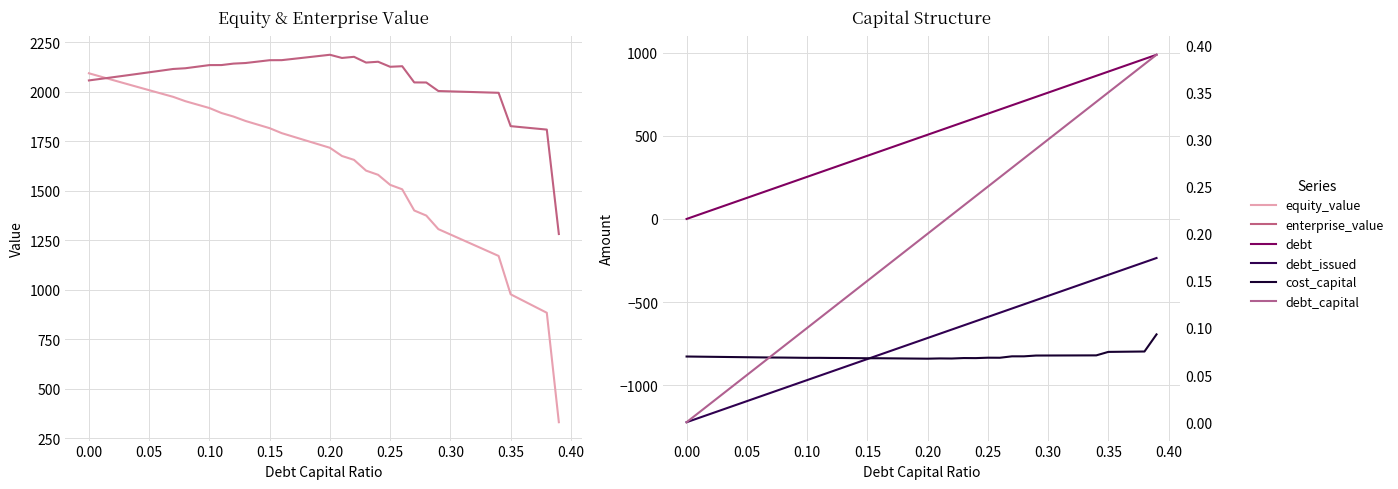

How many lines are shown in the chart?

6